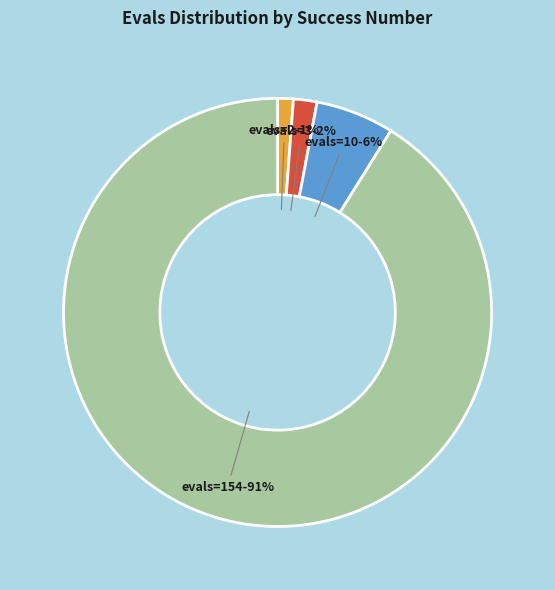

To the nearest percent, what is the average slice percentage?

25%